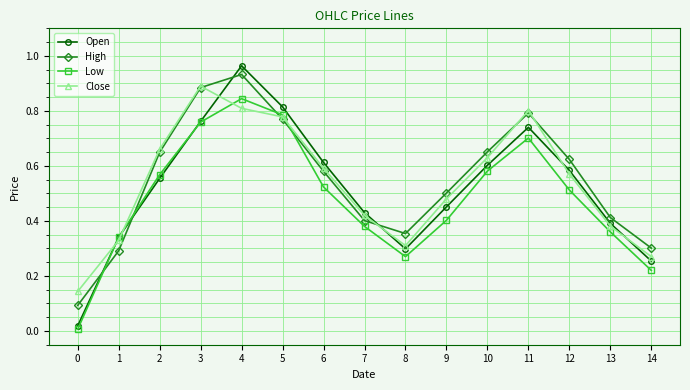

Which series has the largest range (max minus min)?

Open